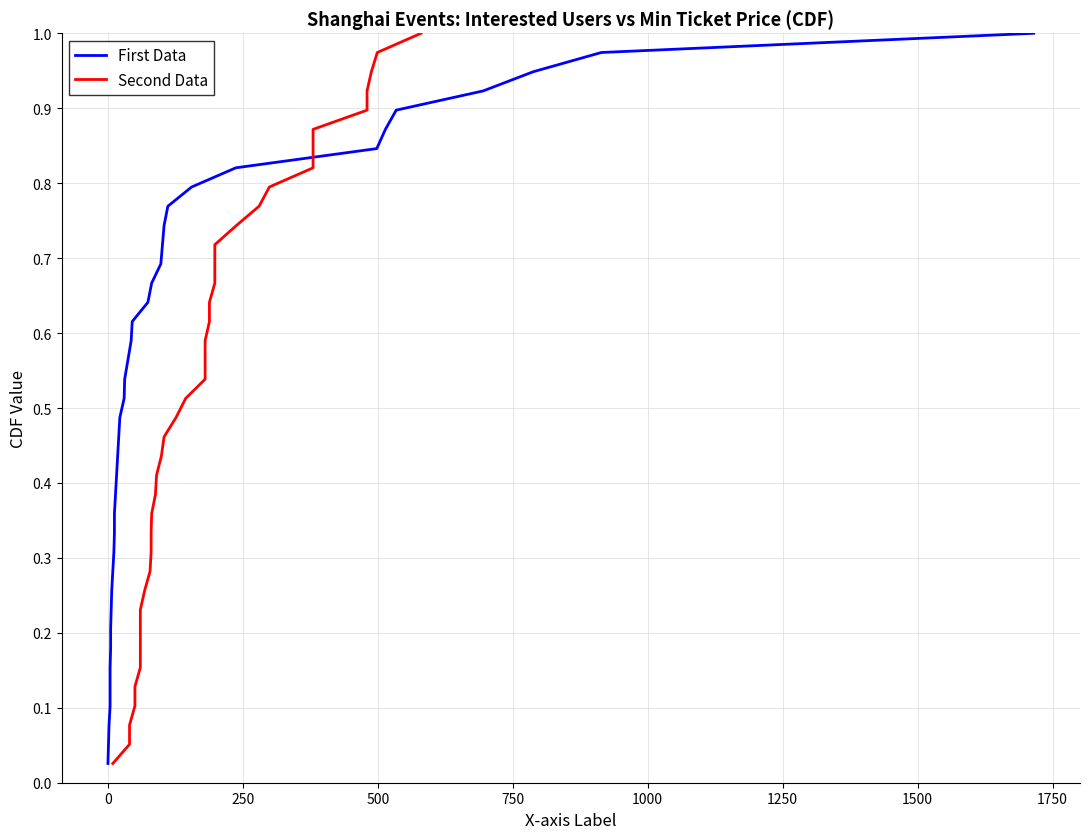

How many lines are shown in the chart?

2